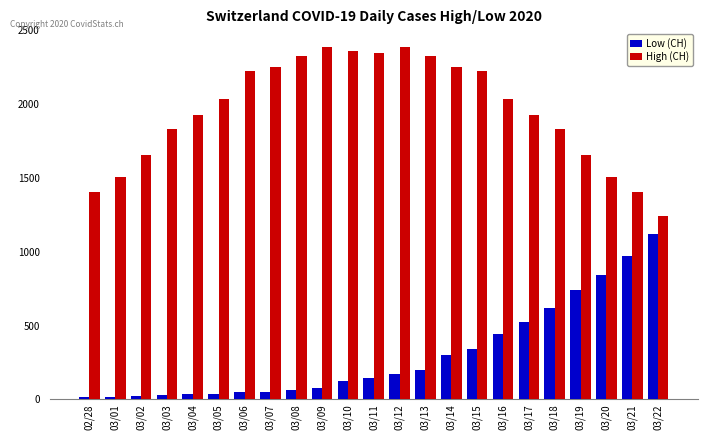

Is the value of High (CH) at 03/09 greater than the value of Low (CH) at 03/03?

Yes